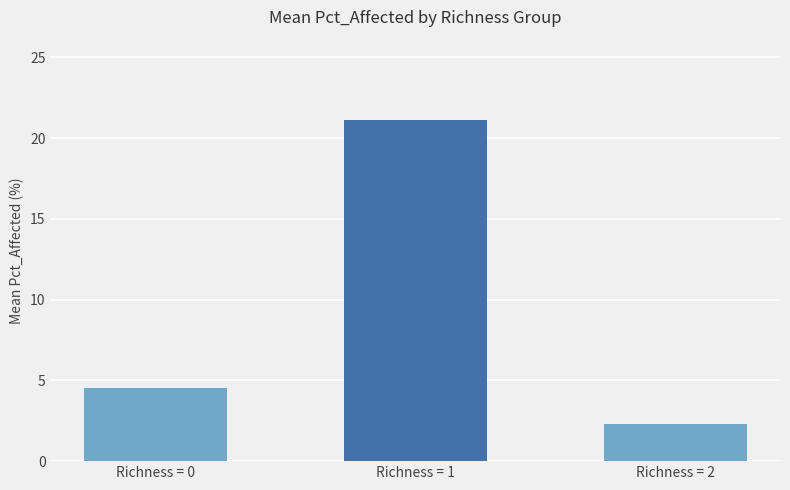

What is the difference between the values at Richness = 1 and Richness = 0?

16.5